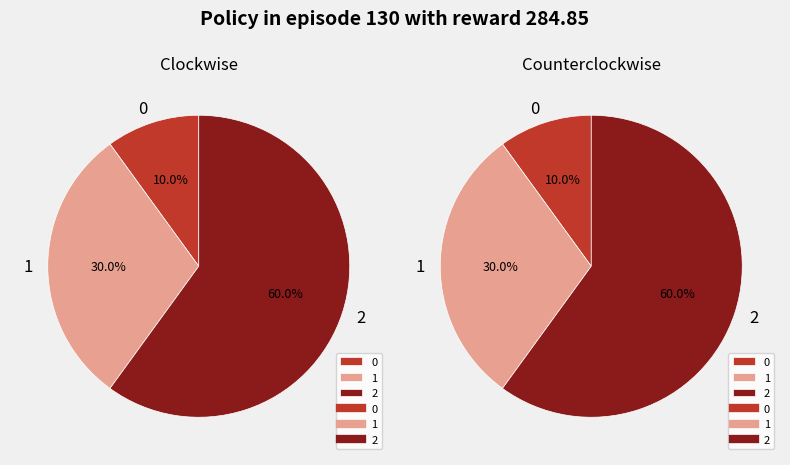

Which slice represents more than half of the pie?

2